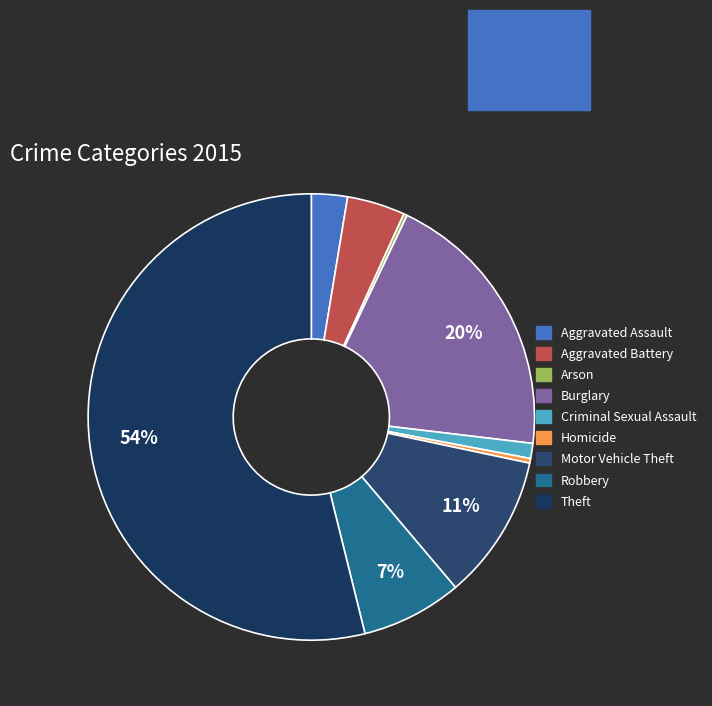

How many segments does this pie chart have?

9